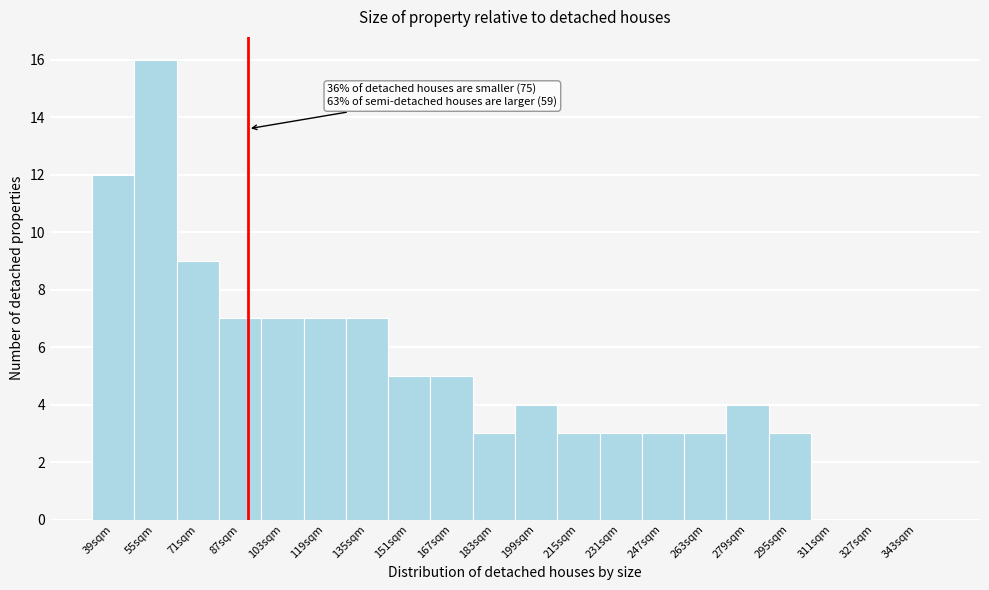

Reading right to left, extract all data points from this chart.

343sqm=0	327sqm=0	311sqm=0	295sqm=3	279sqm=4	263sqm=3	247sqm=3	231sqm=3	215sqm=3	199sqm=4	183sqm=3	167sqm=5	151sqm=5	135sqm=7	119sqm=7	103sqm=7	87sqm=7	71sqm=9	55sqm=16	39sqm=12